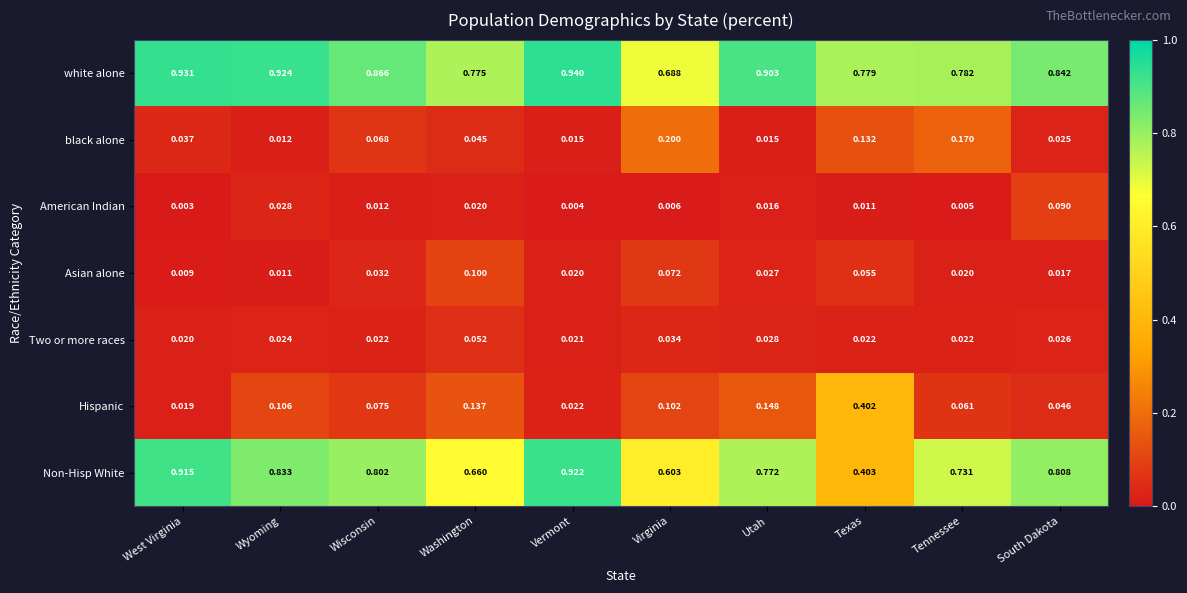

Which category has the highest value in the Non-Hisp White series?

Vermont